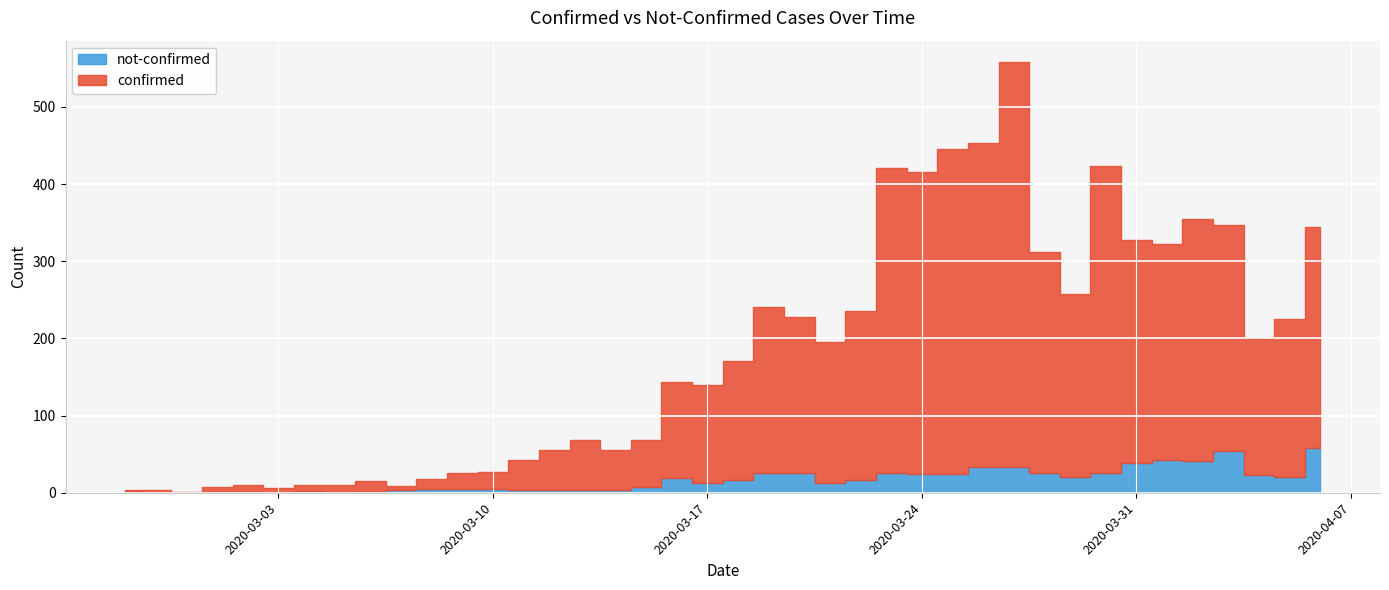

Rank the series by their maximum value, from lowest to highest.

not-confirmed, confirmed